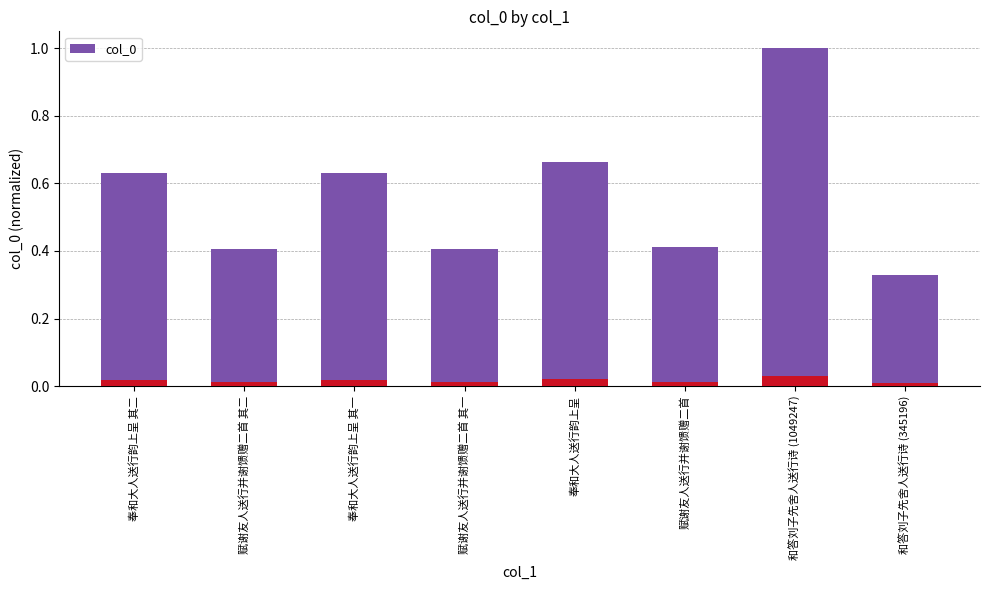

What is the difference between the values at 和答刘子先舍人送行诗 (345196) and 赋谢友人送行并谢馈赠二首 其一?

0.1